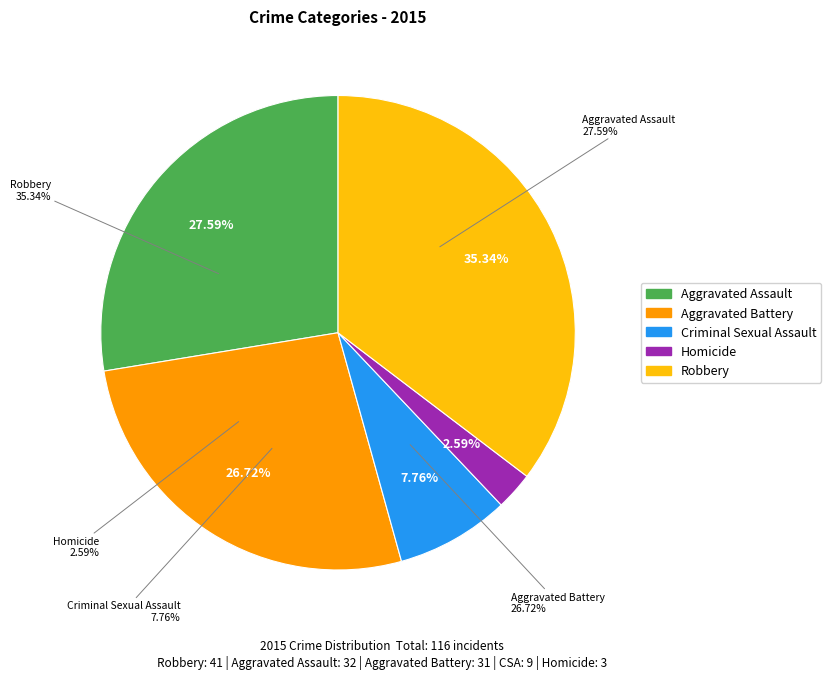

To the nearest percent, what portion does Robbery represent?

35%